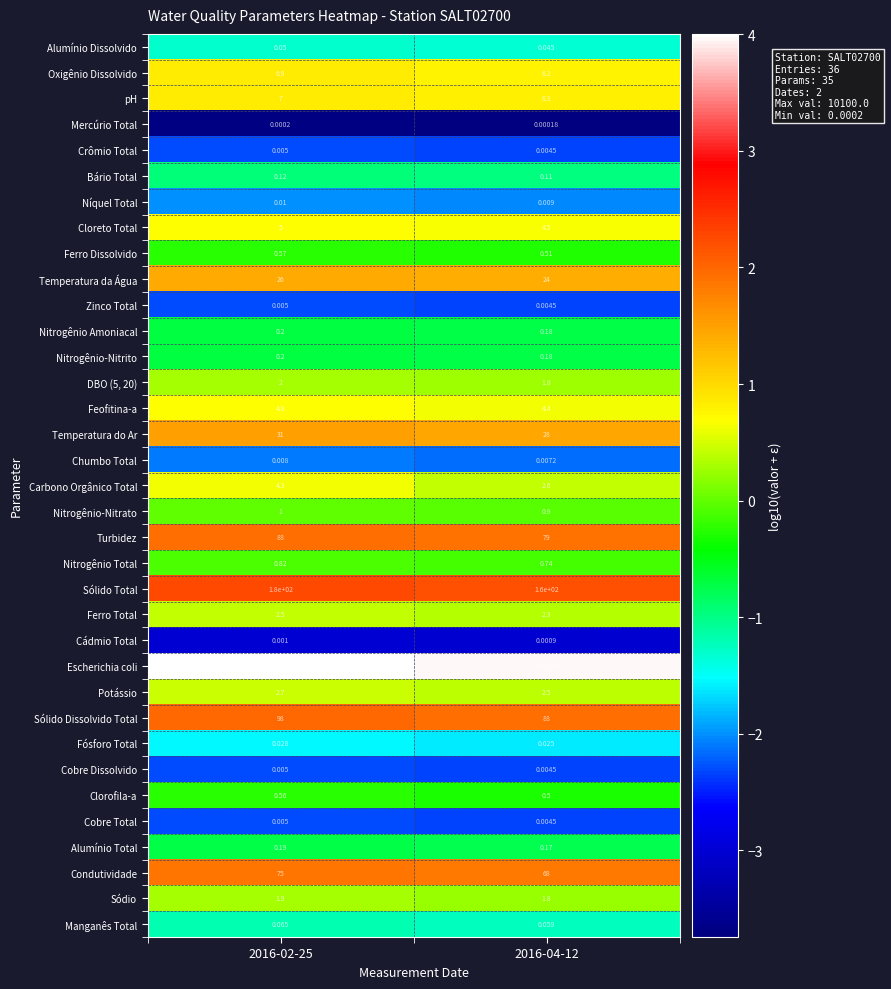

Which series changed the most between 2016-02-25 and 2016-04-12?

Escherichia coli